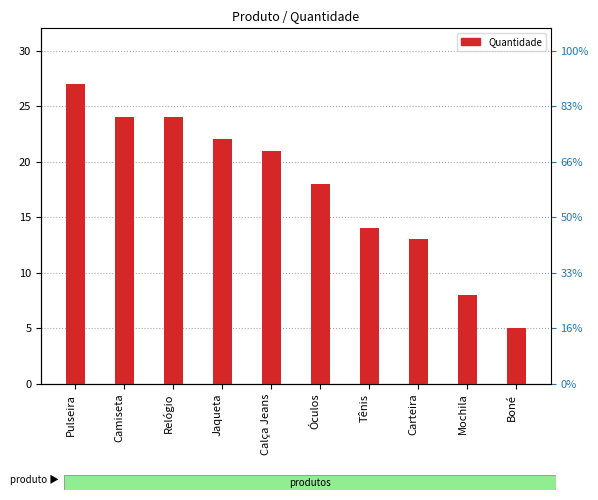

The chart shows a value of 14 at Tênis. True or false?

True